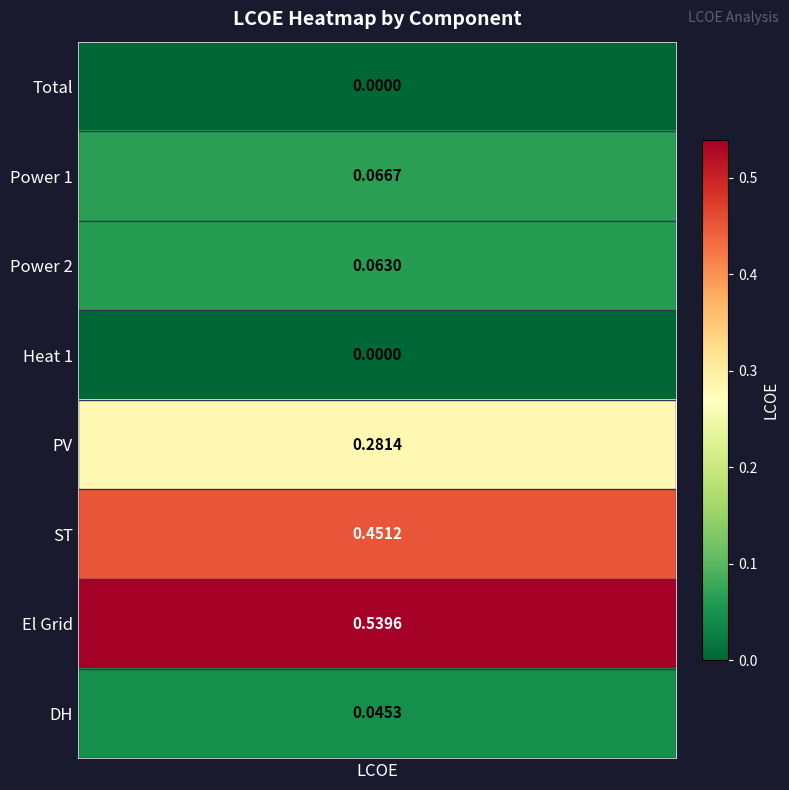

What is the greatest value displayed?

0.5